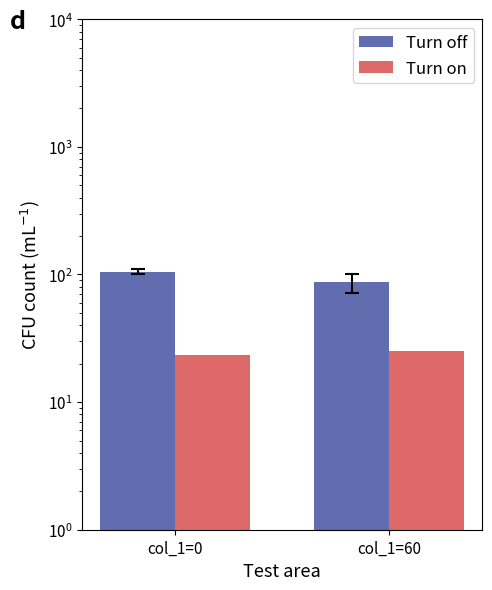

At which category does the chart reach its minimum across all series?

col_1=0